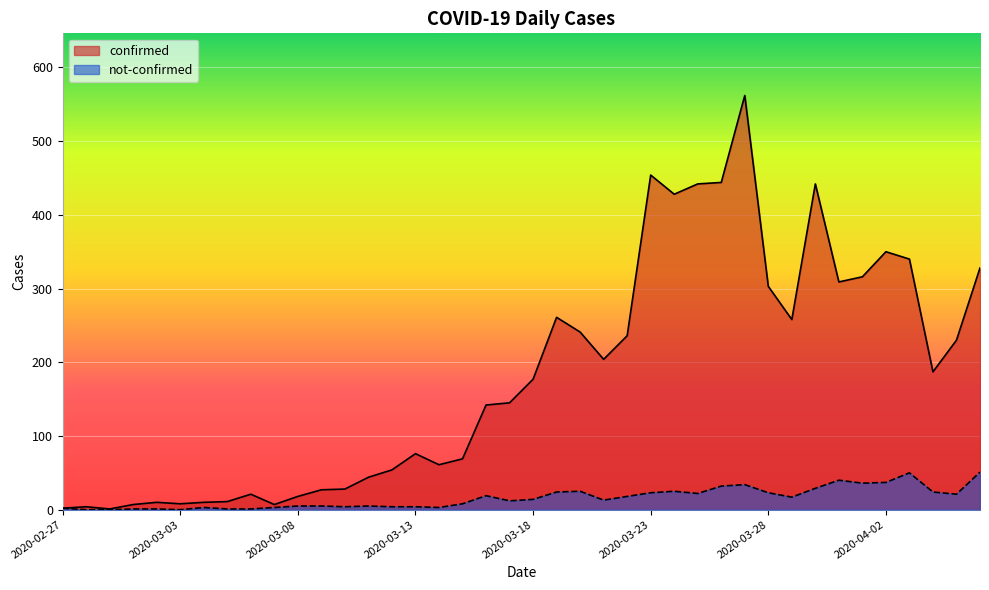

Reading right to left, extract all data points from this chart.

confirmed: 2020-04-06=328	2020-04-05=230	2020-04-04=187	2020-04-03=340	2020-04-02=350	2020-04-01=316	2020-03-31=309	2020-03-30=442	2020-03-29=258	2020-03-28=303	2020-03-27=562	2020-03-26=444	2020-03-25=442	2020-03-24=428	2020-03-23=454	2020-03-22=236	2020-03-21=204	2020-03-20=241	2020-03-19=261	2020-03-18=177	2020-03-17=145	2020-03-16=142	2020-03-15=69	2020-03-14=61	2020-03-13=76	2020-03-12=54	2020-03-11=44	2020-03-10=28	2020-03-09=27	2020-03-08=18	2020-03-07=7	2020-03-06=21	2020-03-05=11	2020-03-04=10	2020-03-03=8	2020-03-02=10	2020-03-01=7	2020-02-29=1	2020-02-28=4	2020-02-27=2
not-confirmed: 2020-04-06=51	2020-04-05=21	2020-04-04=24	2020-04-03=50	2020-04-02=37	2020-04-01=36	2020-03-31=40	2020-03-30=29	2020-03-29=17	2020-03-28=23	2020-03-27=34	2020-03-26=32	2020-03-25=22	2020-03-24=25	2020-03-23=23	2020-03-22=18	2020-03-21=13	2020-03-20=25	2020-03-19=24	2020-03-18=14	2020-03-17=12	2020-03-16=19	2020-03-15=8	2020-03-14=3	2020-03-13=4	2020-03-12=4	2020-03-11=5	2020-03-10=4	2020-03-09=5	2020-03-08=5	2020-03-07=3	2020-03-06=1	2020-03-05=1	2020-03-04=3	2020-03-03=0	2020-03-02=1	2020-03-01=1	2020-02-29=0	2020-02-28=0	2020-02-27=2